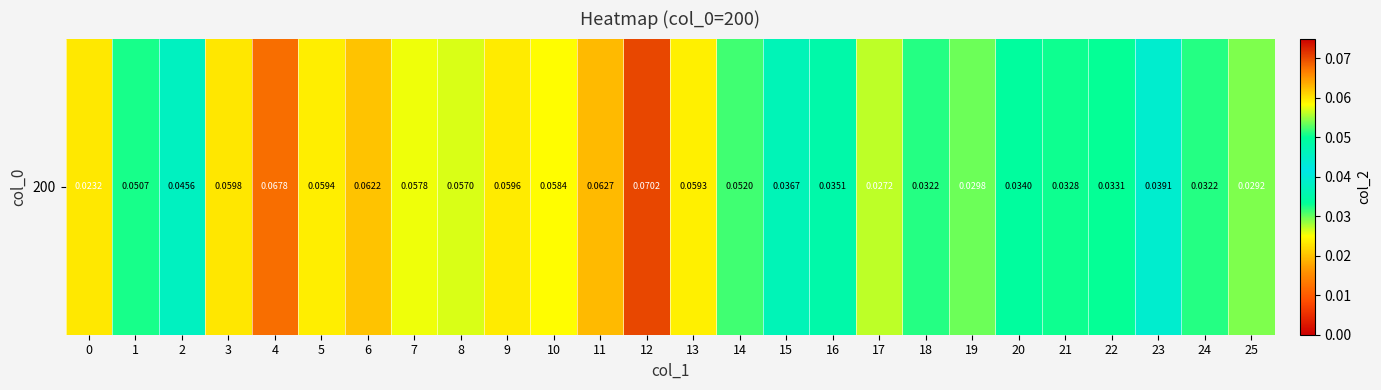

The chart shows a value of 0.1 at 11. True or false?

True